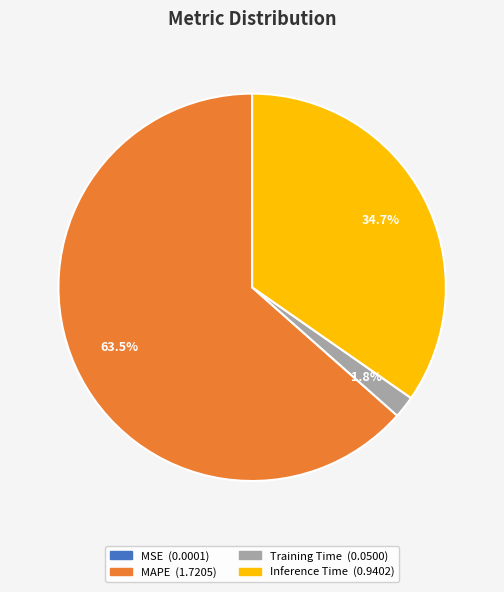

What percentage is the Training Time slice, to the nearest percent?

2%